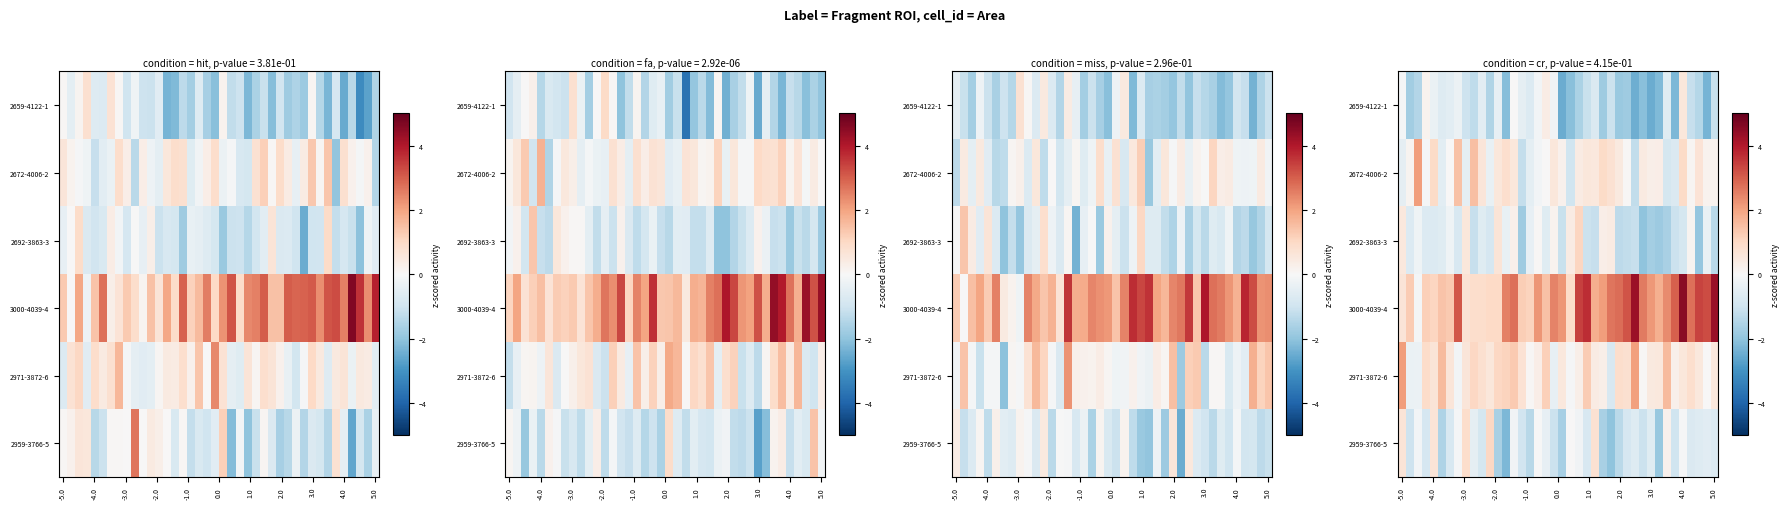

At how many categories does at least one series exceed 0?

40